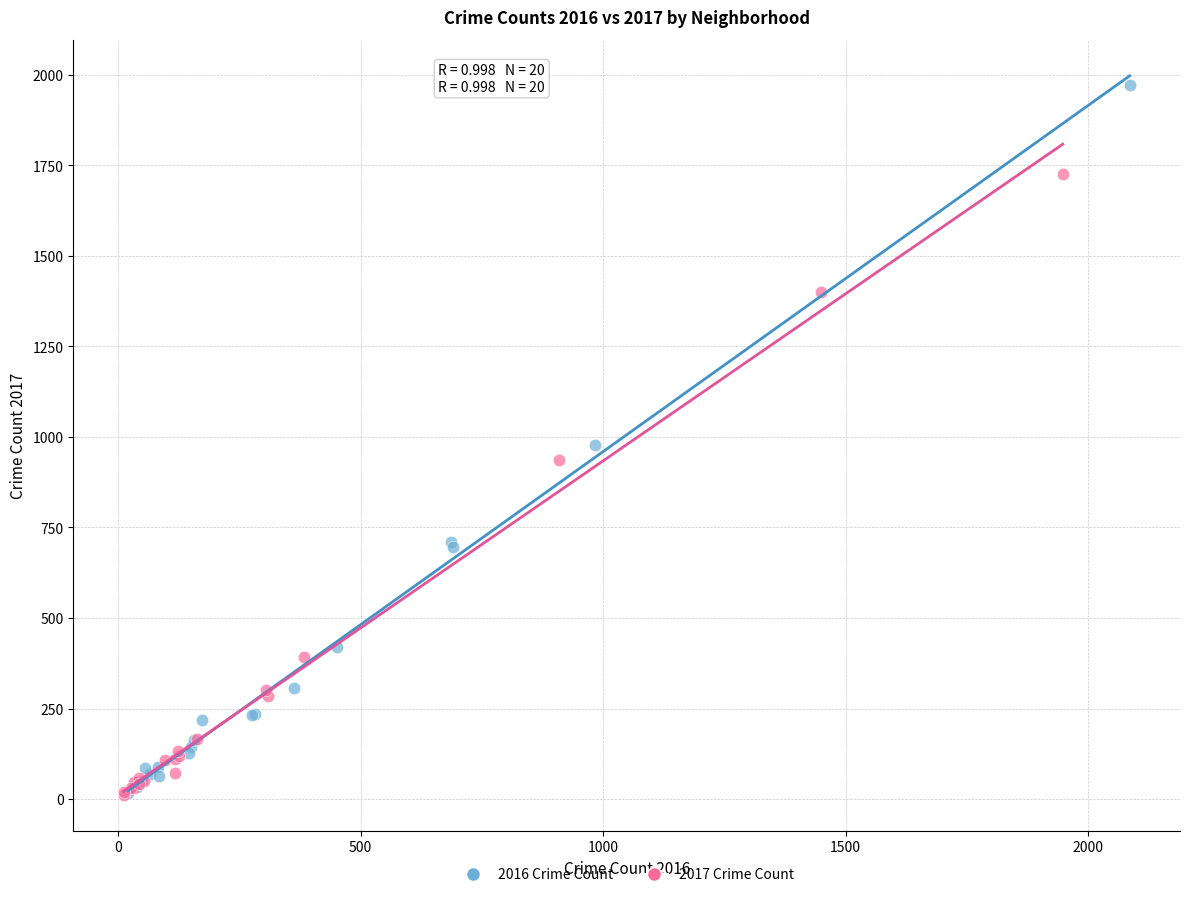

Which series has the widest spread of Y values?

2016 Crime Count